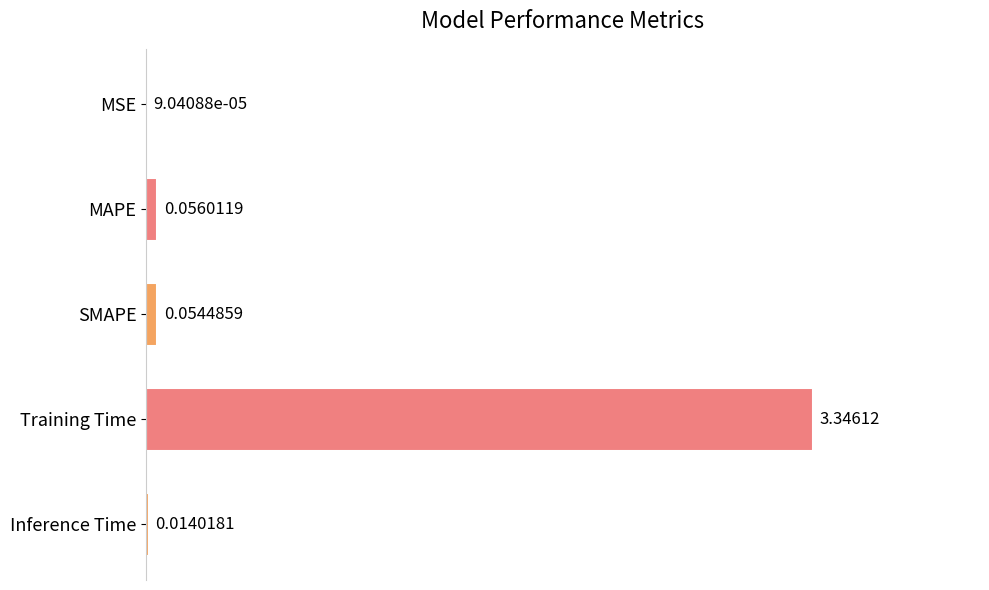

What is the change in value from MSE to MAPE?

+0.1